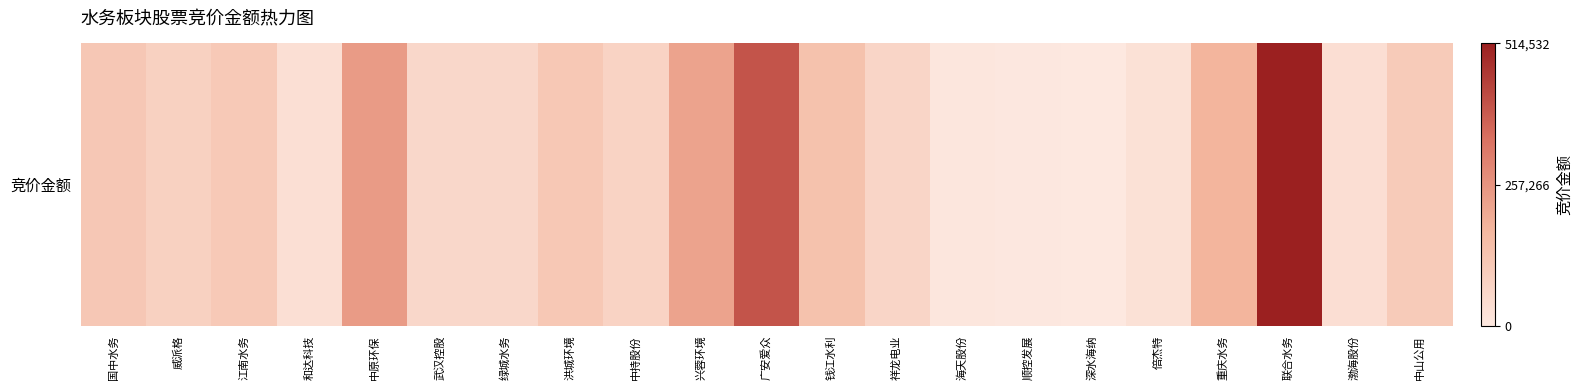

List the labels in order of value, smallest first.

深水海纳, 顺控发展, 海天股份, 倍杰特, 和达科技, 渤海股份, 绿城水务, 武汉控股, 祥龙电业, 中持股份, 威派格, 中山公用, 江南水务, 洪城环境, 国中水务, 钱江水利, 重庆水务, 兴蓉环境, 中原环保, 广安爱众, 联合水务